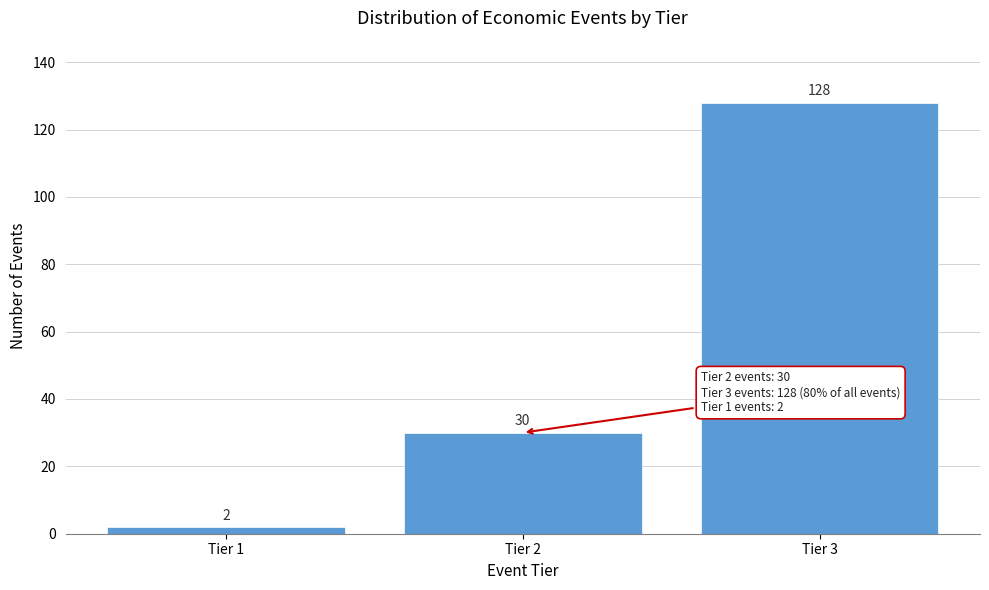

Reading right to left, what are all the values shown in this chart?

Tier 3=128	Tier 2=30	Tier 1=2